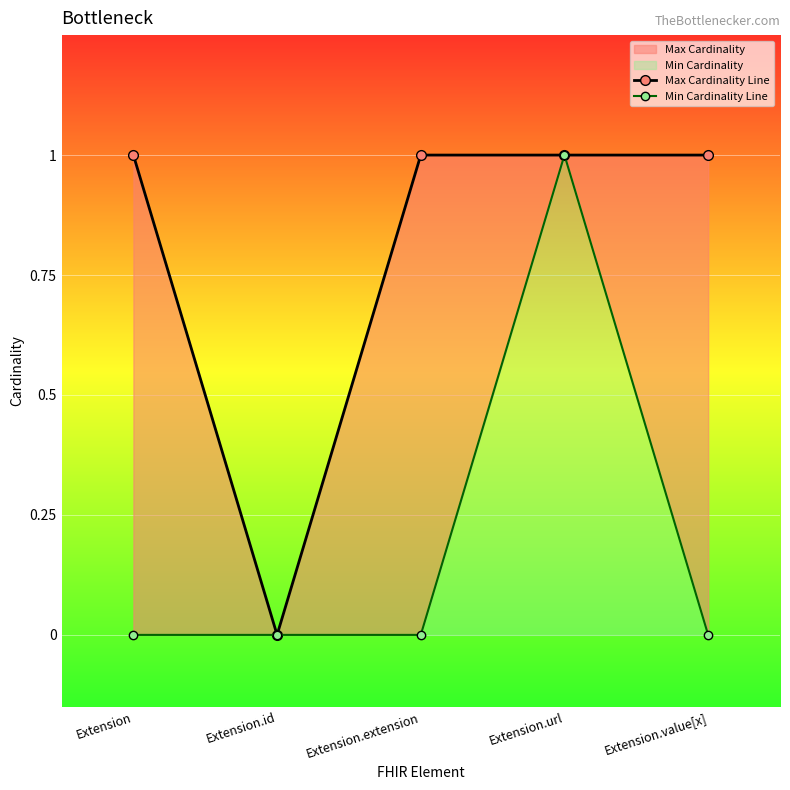

How many interior local peaks does the Min Cardinality Line series have?

1